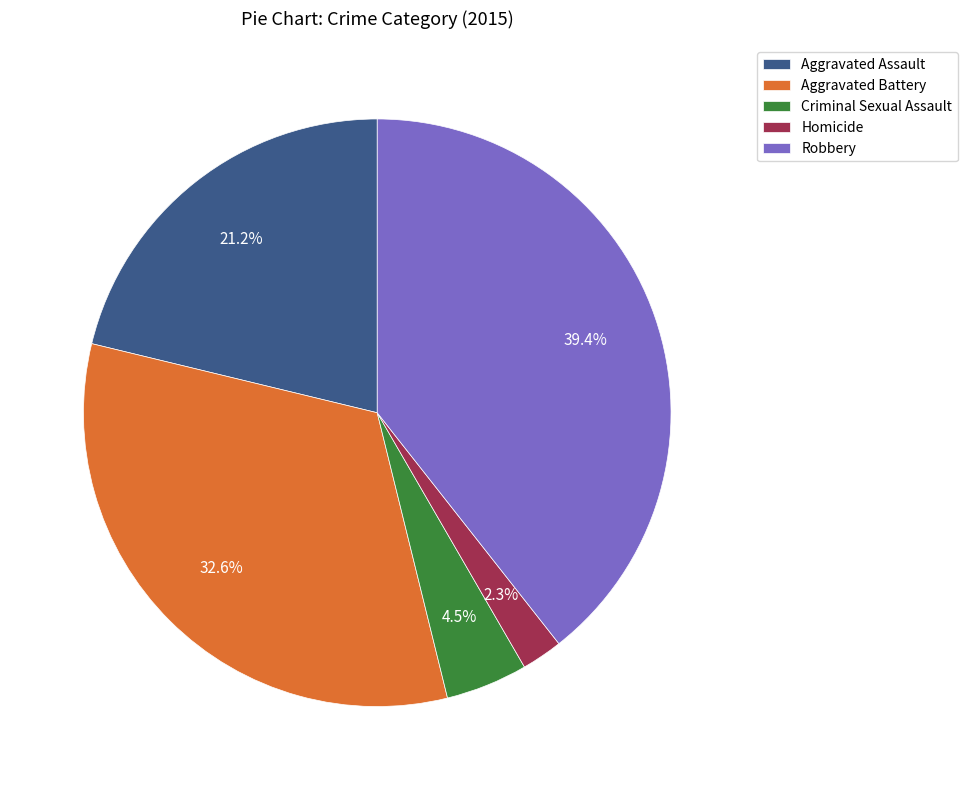

To the nearest percent, what is the difference between the largest and smallest slice percentages?

37%